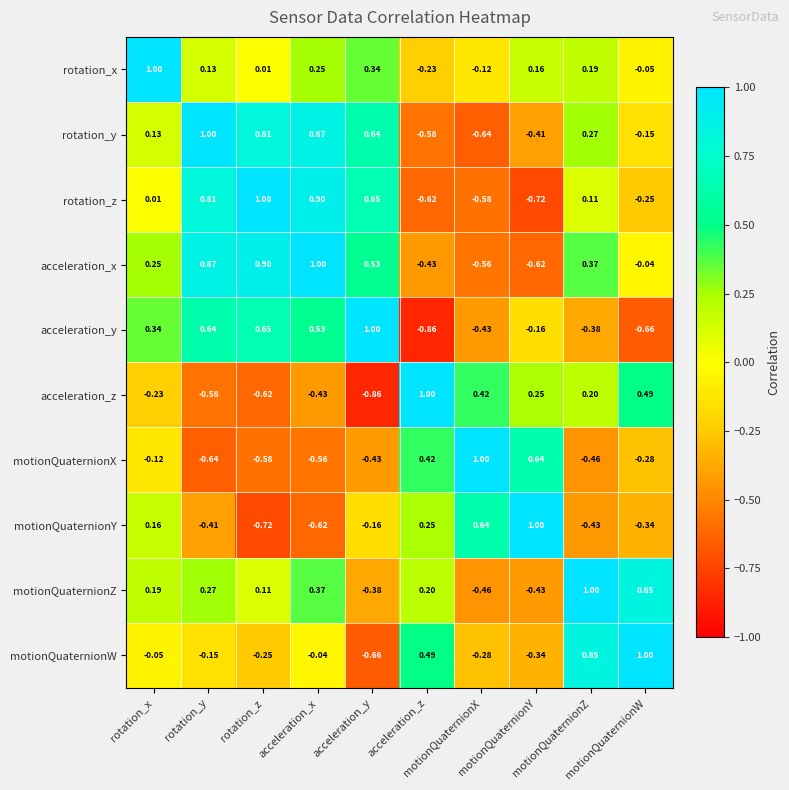

How many categories are shown in the chart?

10